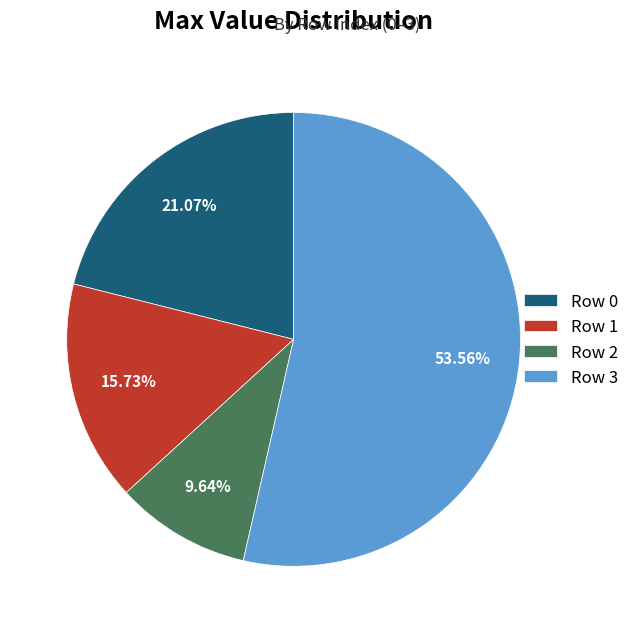

Is the sum of Row 3 and Row 1 greater than half?

Yes